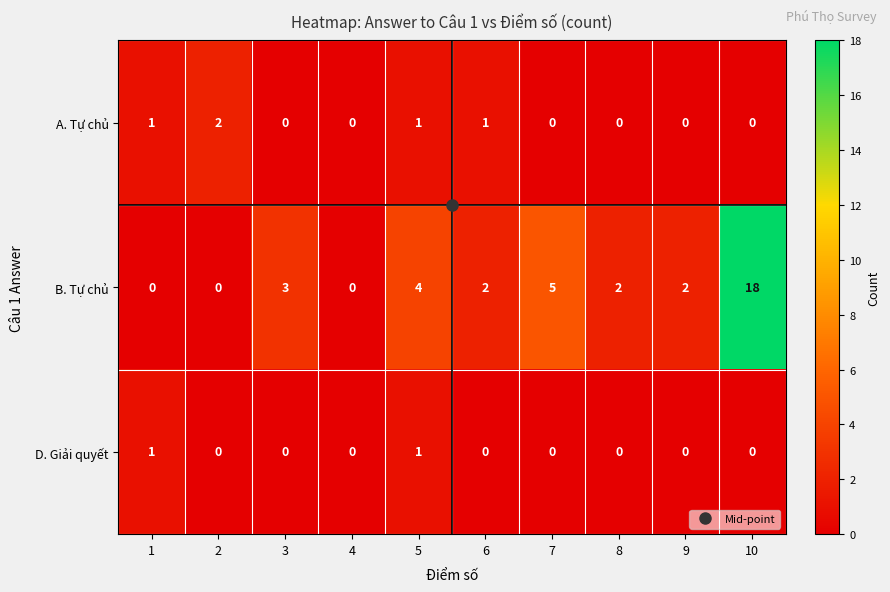

Which series has the widest spread of values?

B. Tự chủ